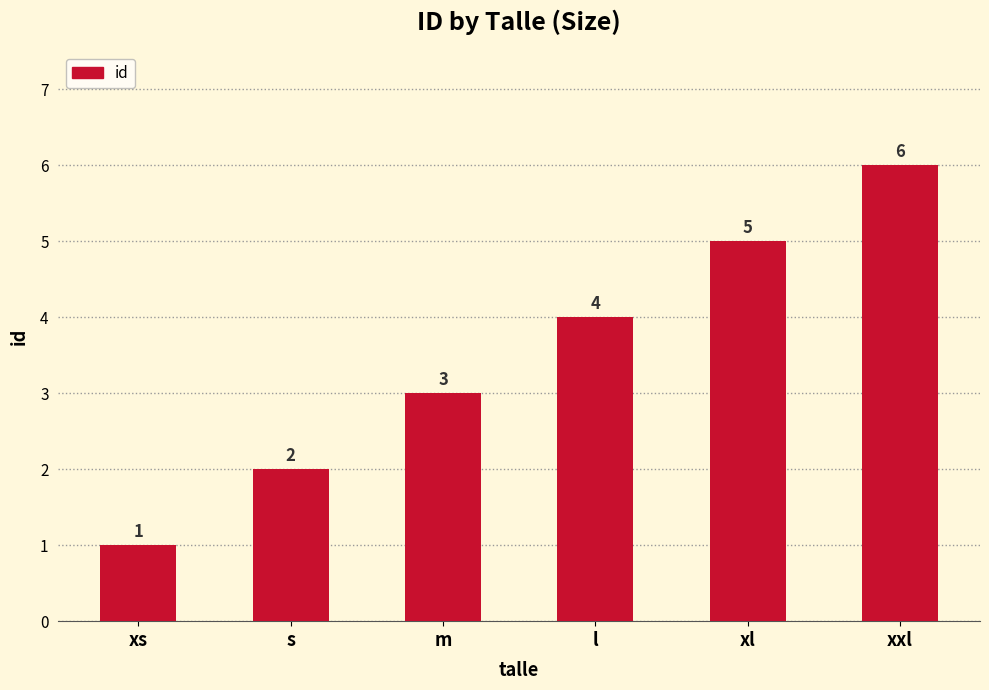

What is the change in value from s to m?

+1